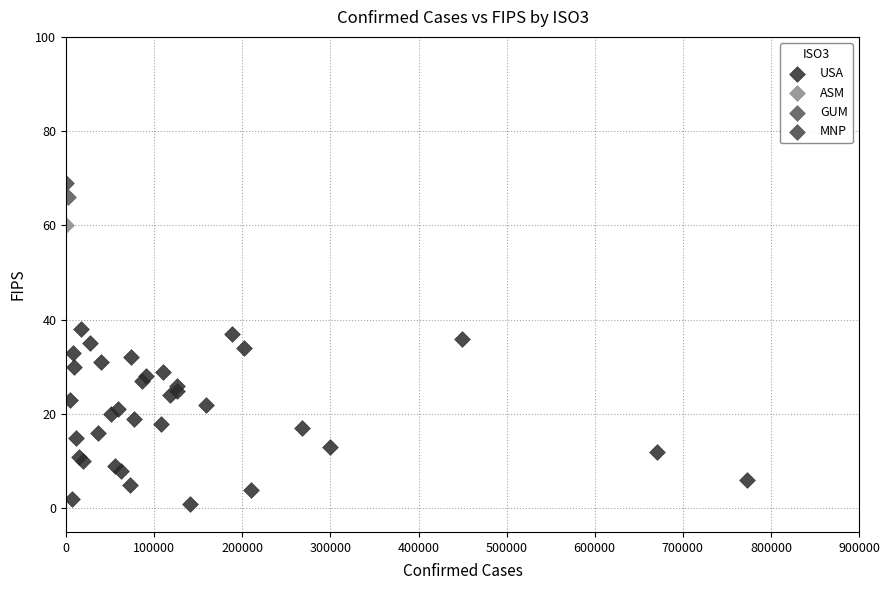

What are all the series names shown in the legend?

USA, ASM, GUM, MNP